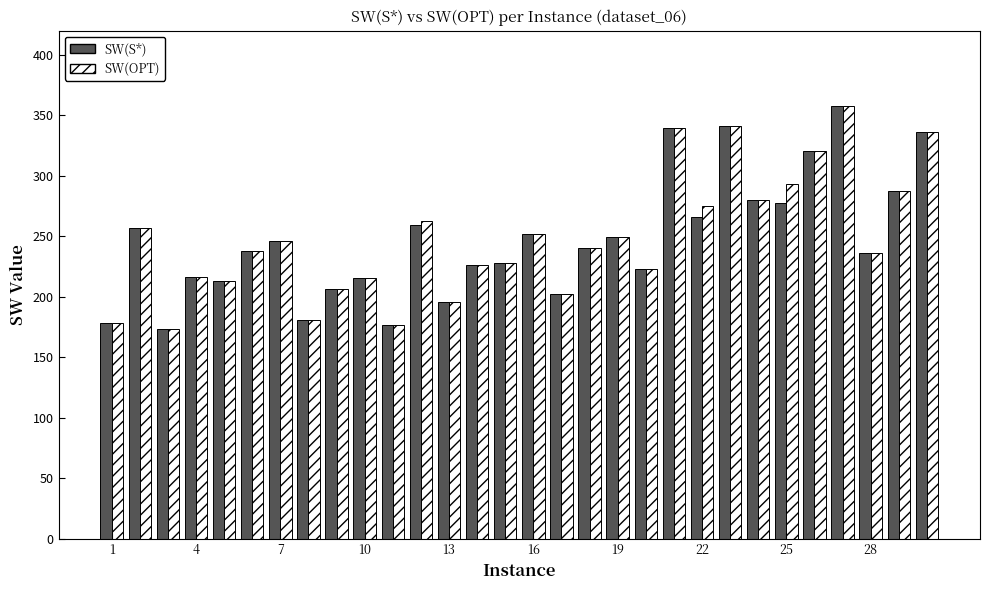

What is the sum of all SW(S*) values?

7419.8